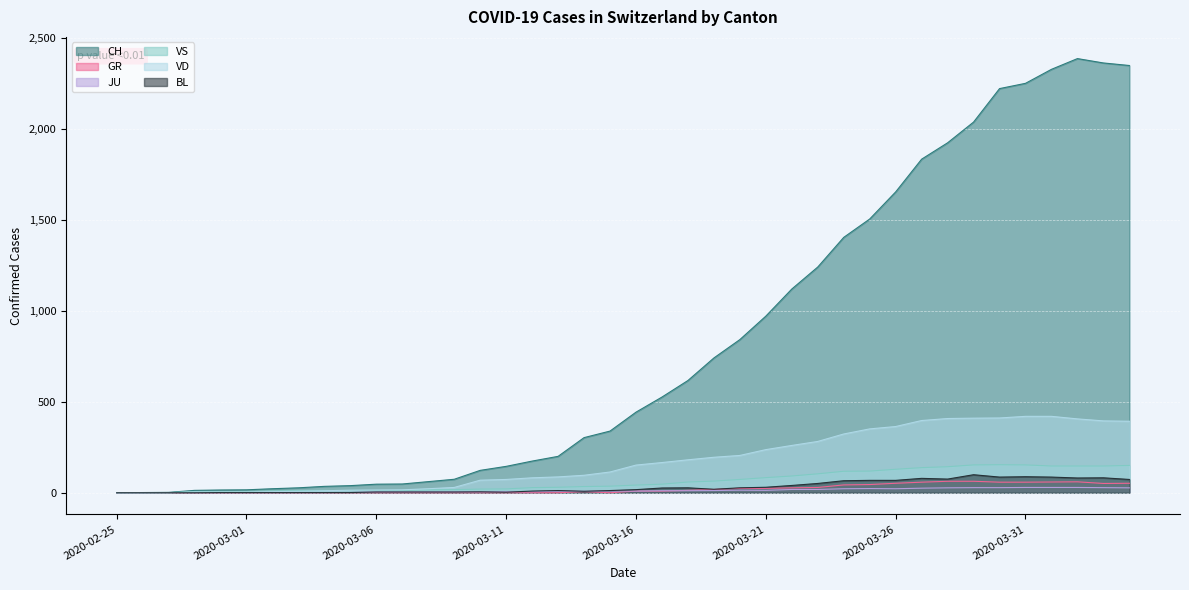

True or false: VS and CH cross at least once.

False